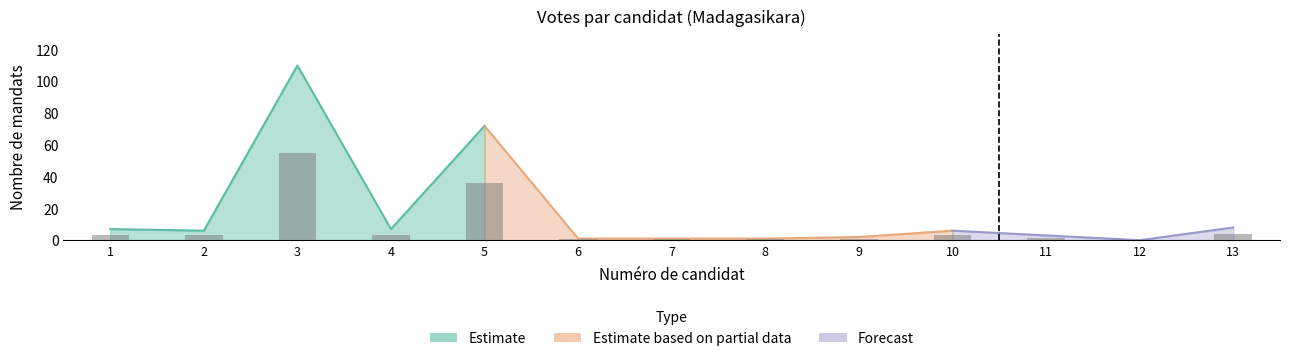

What is the total value across all series at 6?

1